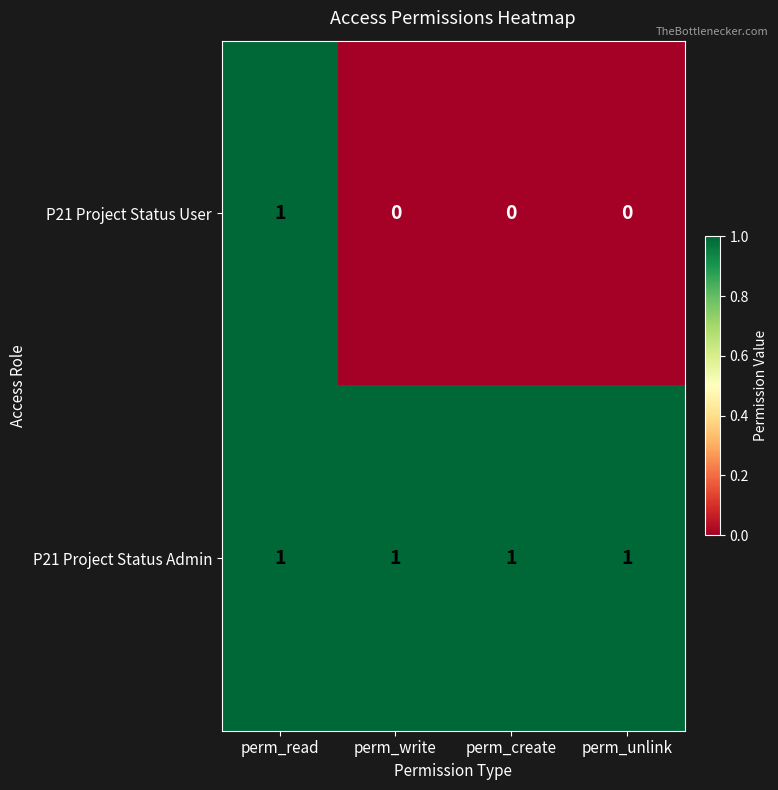

Rank the series at perm_write from highest to lowest value.

P21 Project Status Admin, P21 Project Status User